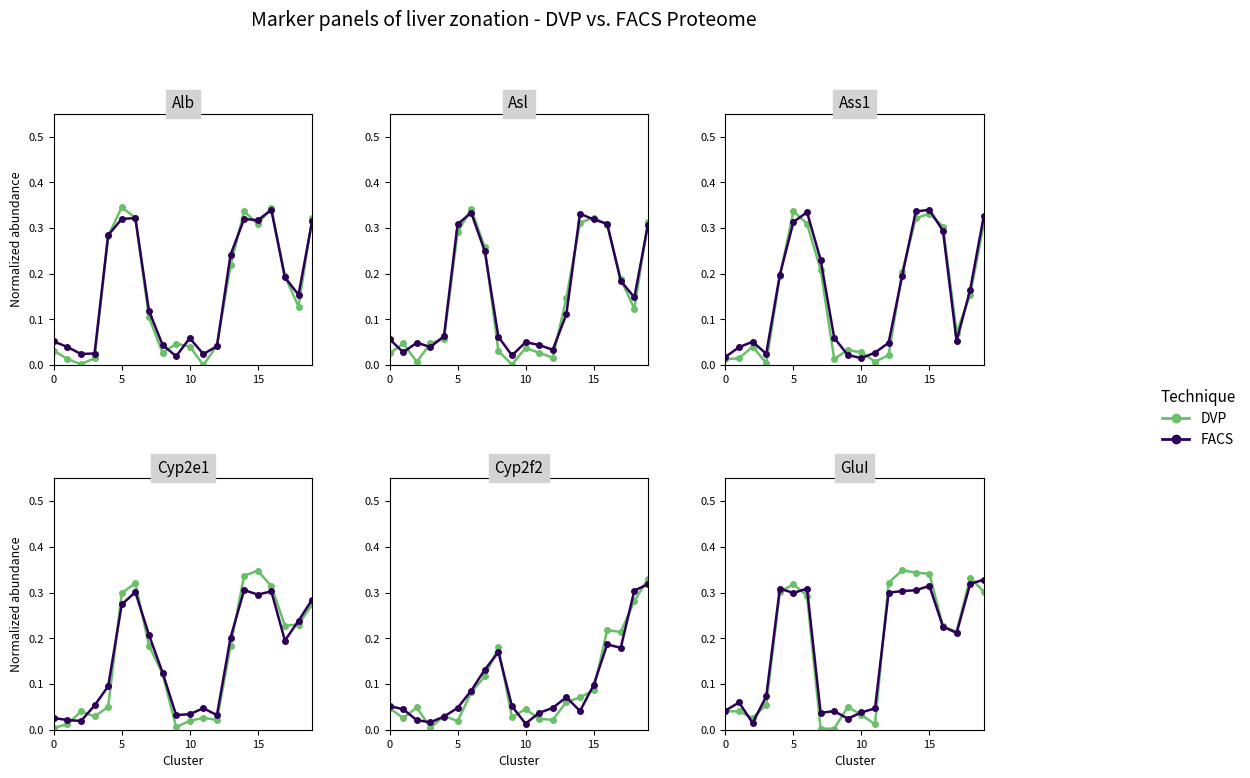

How many series are shown in this chart?

2